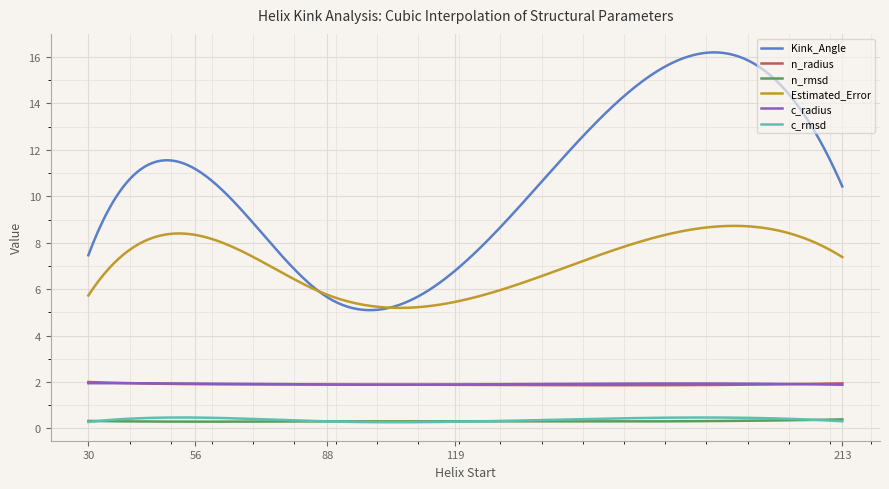

What are all the series names shown in the legend?

Kink_Angle, n_radius, n_rmsd, Estimated_Error, c_radius, c_rmsd